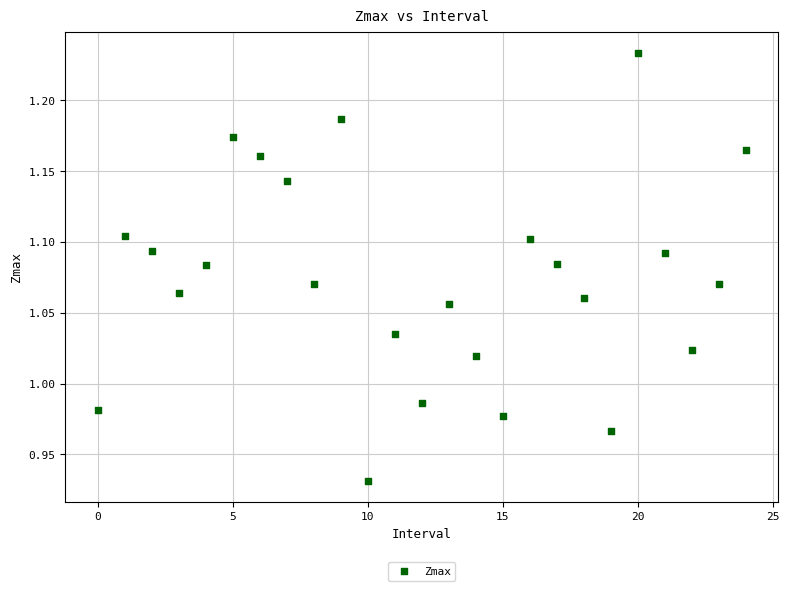

What is the range of Y values (max minus min)?

0.3